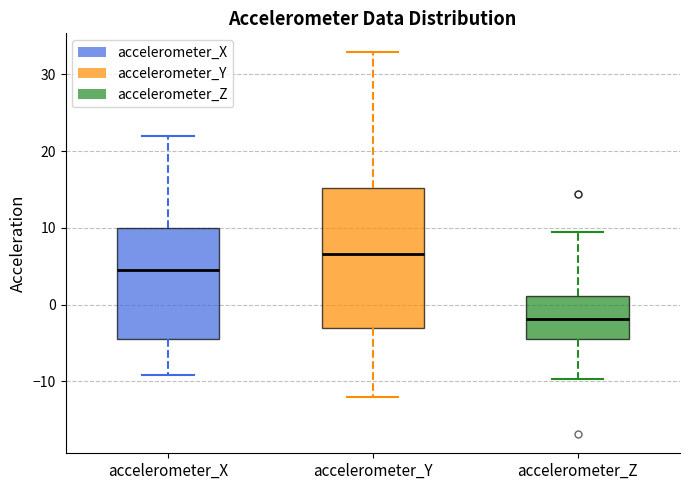

Where does the median line of the box for accelerometer_X sit on the y-axis? The values are not printed on the chart, so give them approximately, as read against the axis.

4